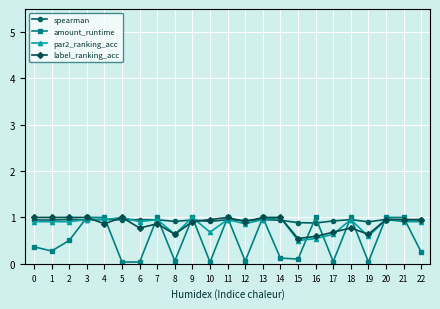

What is the difference between the second highest and second lowest values in the label_ranking_acc series?

0.4